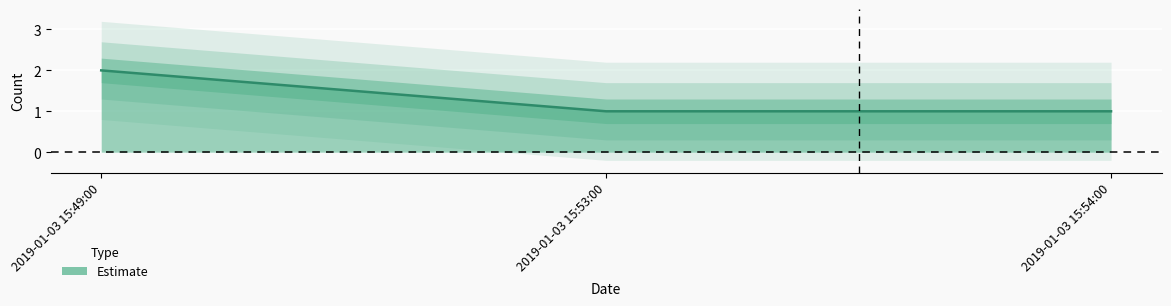

Which label corresponds to the smallest value in the chart?

2019-01-03 15:53:00